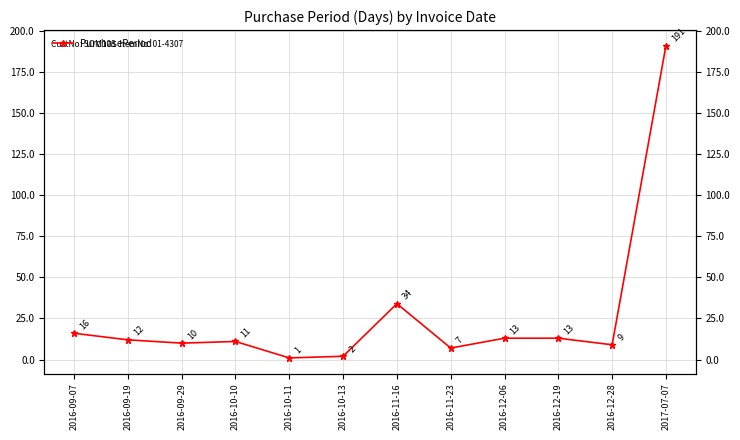

Reading left to right, list all the values displayed in this chart.

2016-09-07=16	2016-09-19=12	2016-09-29=10	2016-10-10=11	2016-10-11=1	2016-10-13=2	2016-11-16=34	2016-11-23=7	2016-12-06=13	2016-12-19=13	2016-12-28=9	2017-07-07=191